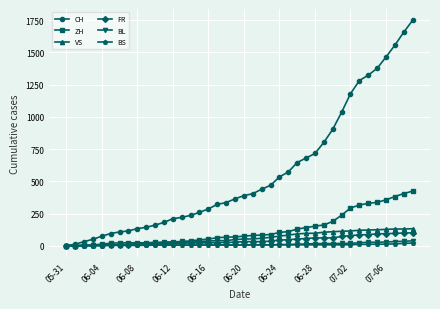

What is the maximum value for FR?

100